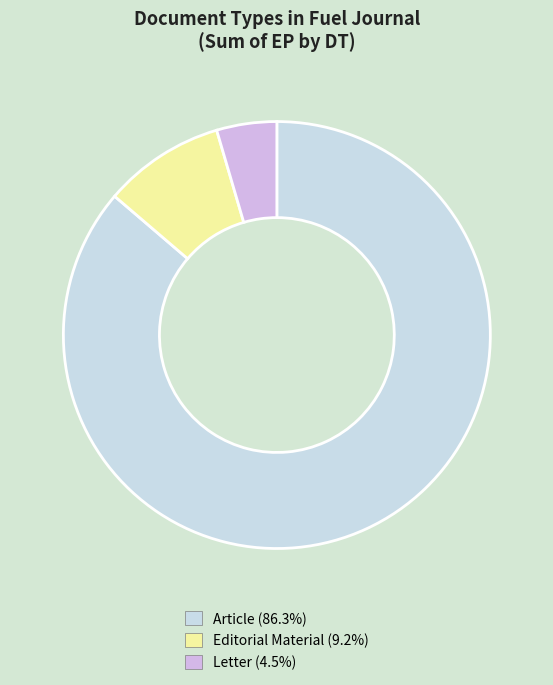

Combined, do Letter and Article account for over 50%?

Yes